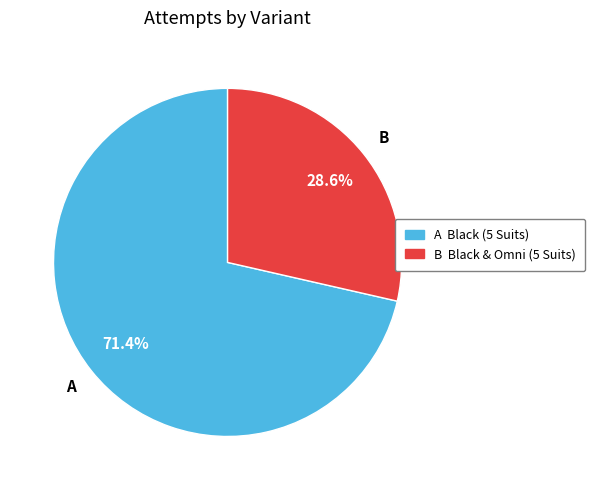

Do A Black (5 Suits) and B Black & Omni (5 Suits) together represent more than half of the pie?

Yes